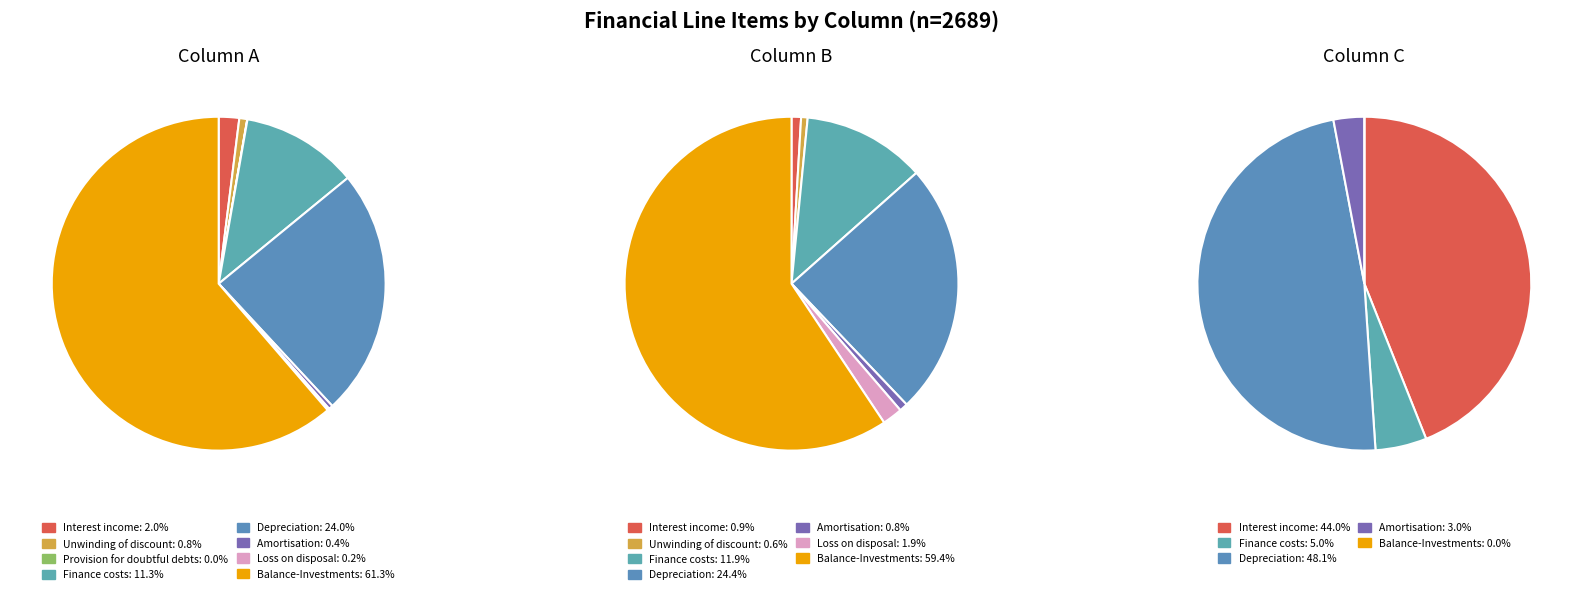

Is there any slice that represents more than half of the pie?

Yes